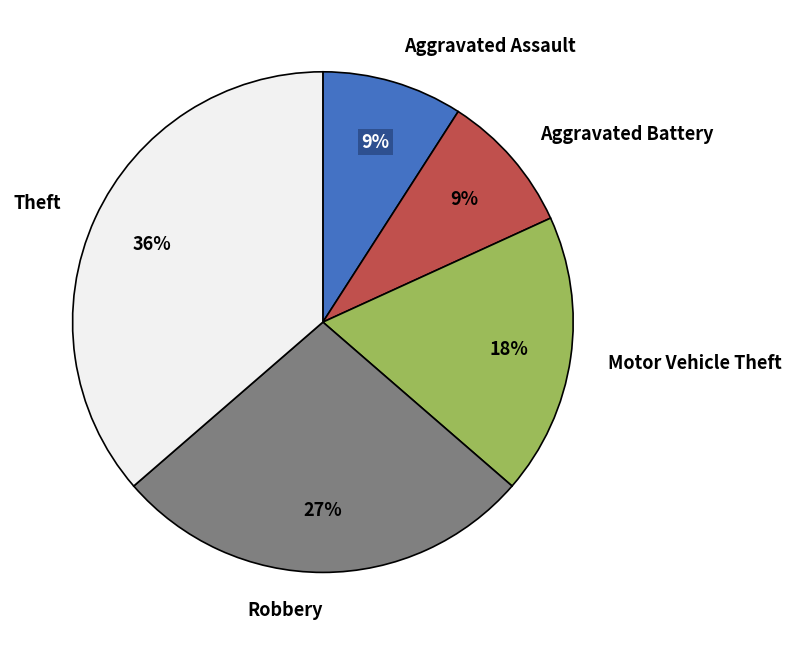

Is there a majority slice in this chart?

No